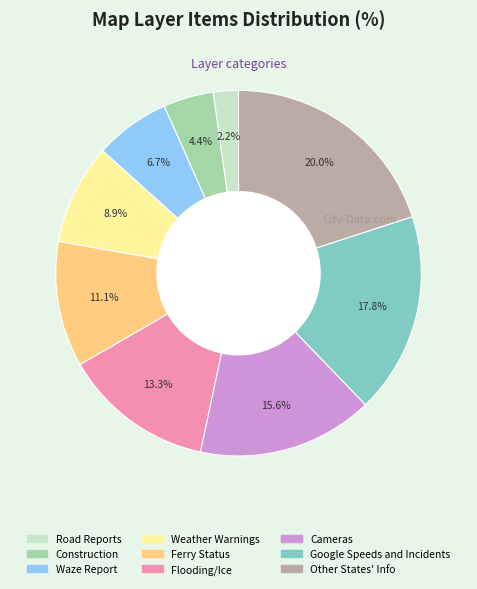

How many segments does this pie chart have?

9